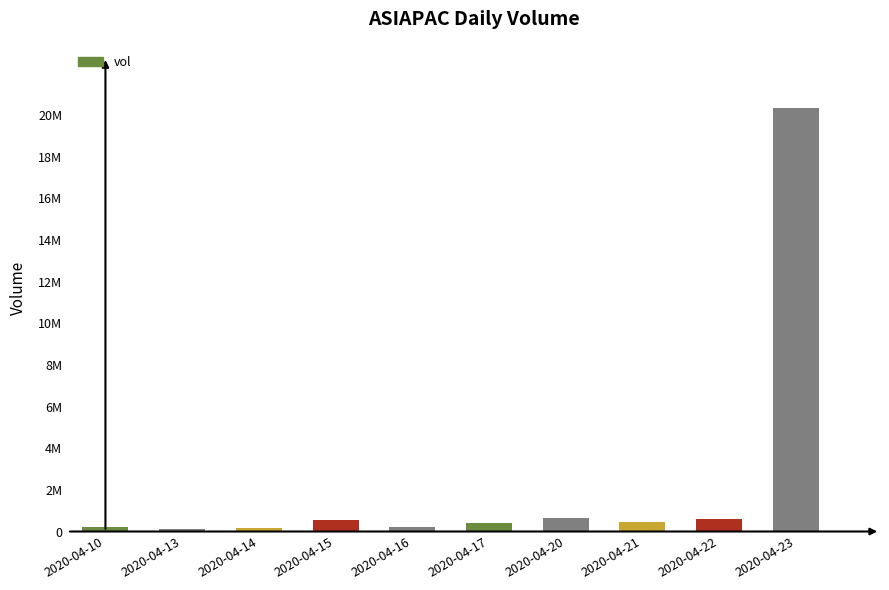

What is the greatest value displayed?

20346000